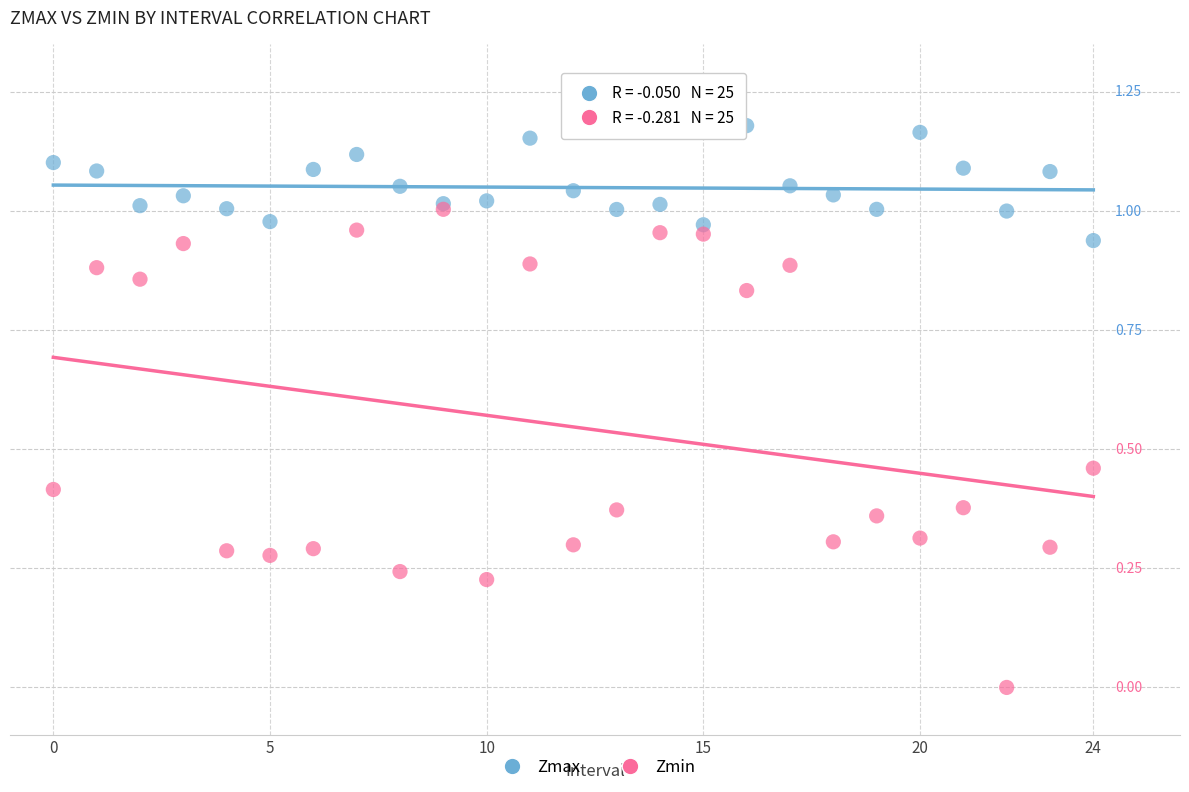

Which series contains the lowest Y value?

Zmin